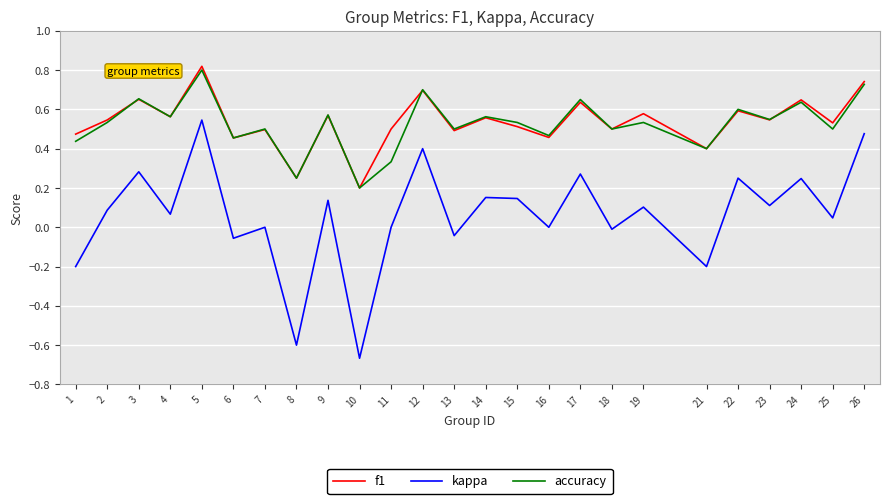

True or false: accuracy has a value of 0.2 at 1.

False